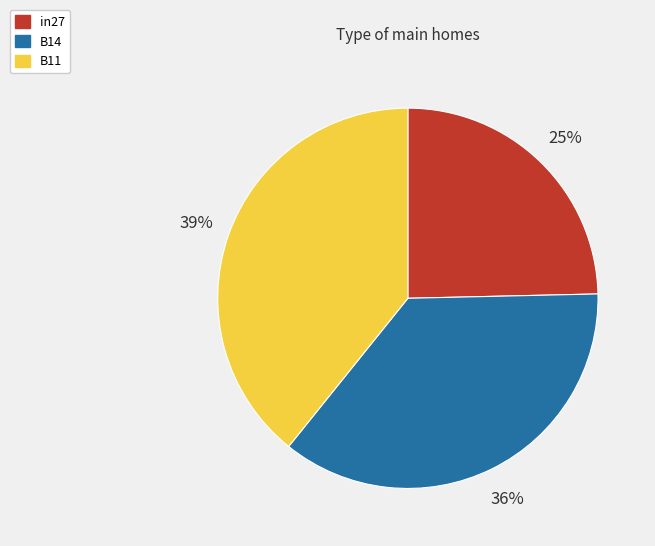

Which slice is the largest?

B11